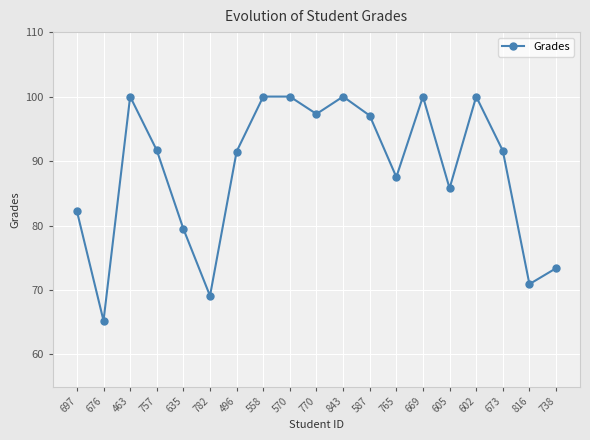

What is the label of the 18th point from the right?

676